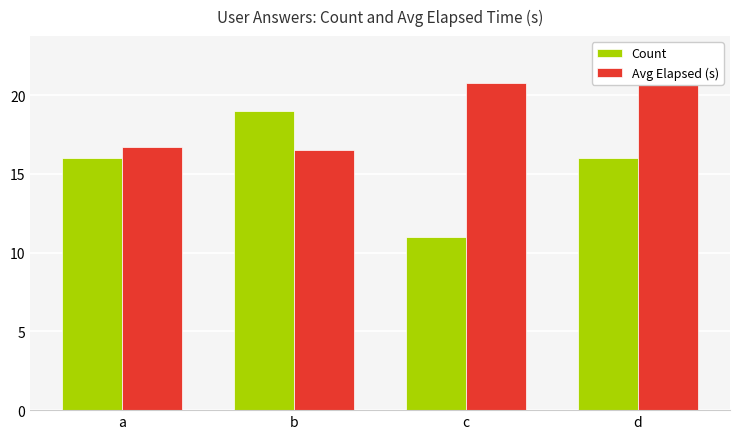

List the labels in order of Count value, largest first.

b, a, d, c